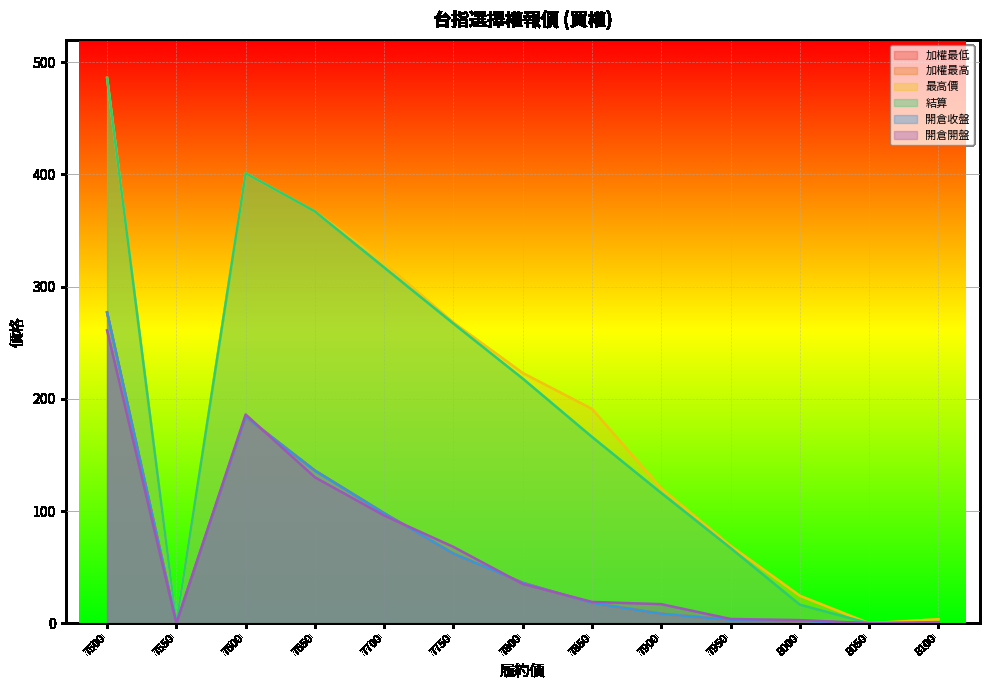

Reading right to left, list all the values displayed in this chart.

加權最低: 8100=0.7	8050=0.0	8000=1.9	7950=3.0	7900=8.4	7850=18.0	7800=36.0	7750=62.0	7700=98.0	7650=136.0	7600=184.0	7550=0.0	7500=277.0
加權最高: 8100=0.7	8050=0.0	8000=1.9	7950=3.0	7900=8.4	7850=18.0	7800=36.0	7750=62.0	7700=98.0	7650=136.0	7600=184.0	7550=0.0	7500=277.0
最高價: 8100=3.6	8050=0.0	8000=24.5	7950=69.0	7900=120.0	7850=191.0	7800=223.0	7750=268.0	7700=321.0	7650=367.0	7600=401.0	7550=0.0	7500=486.0
結算: 8100=0.1	8050=0.0	8000=16.5	7950=67.0	7900=116.0	7850=166.0	7800=218.0	7750=267.0	7700=317.0	7650=367.0	7600=401.0	7550=0.0	7500=486.0
開倉收盤: 8100=0.7	8050=0.0	8000=1.9	7950=3.0	7900=8.4	7850=18.0	7800=36.0	7750=62.0	7700=98.0	7650=136.0	7600=184.0	7550=0.0	7500=277.0
開倉開盤: 8100=0.6	8050=0.0	8000=2.8	7950=3.8	7900=17.0	7850=19.0	7800=35.0	7750=68.0	7700=96.0	7650=130.0	7600=186.0	7550=0.0	7500=261.0